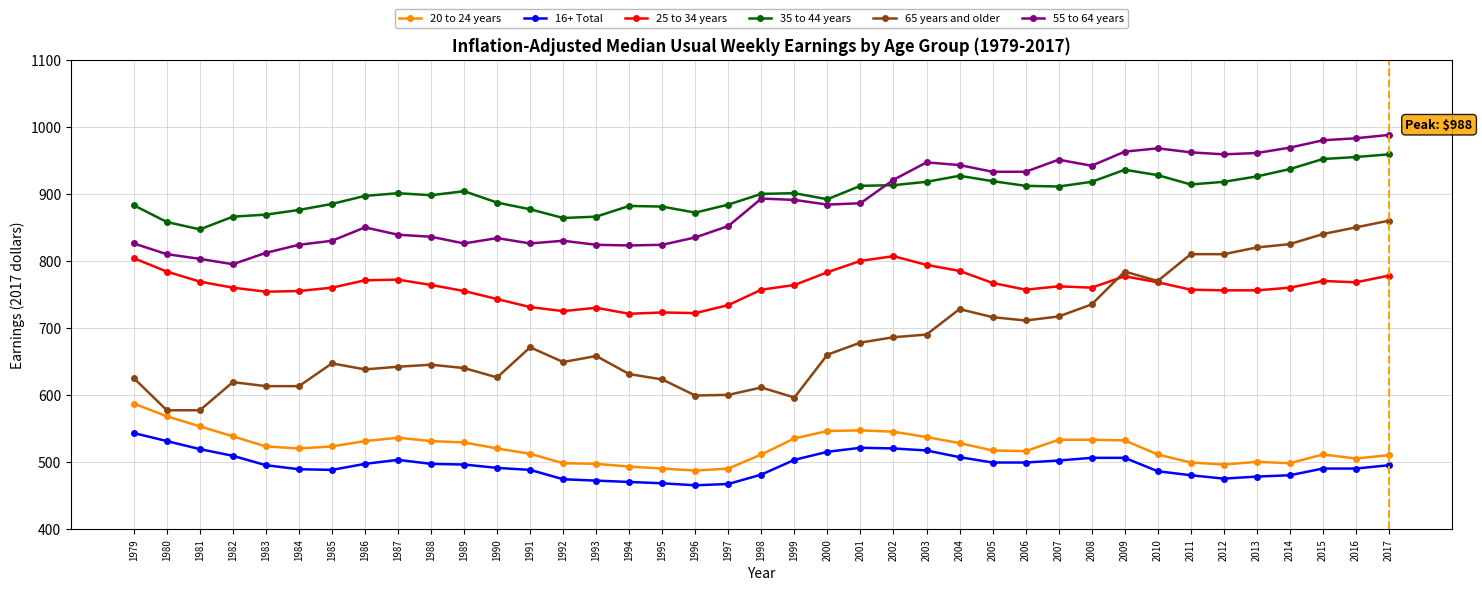

What is the lowest value of the 55 to 64 years series?

795